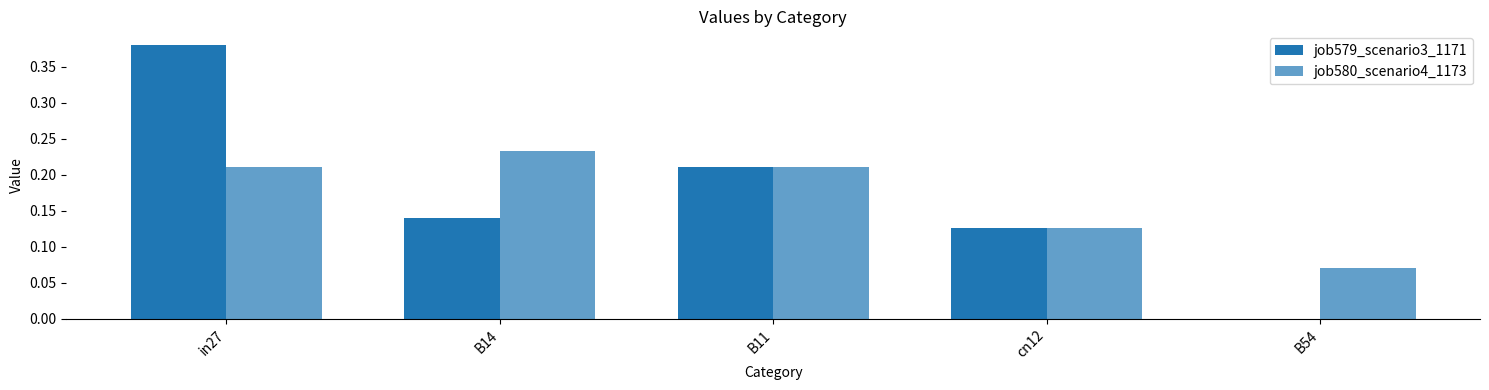

Which label corresponds to the largest value in the chart?

in27